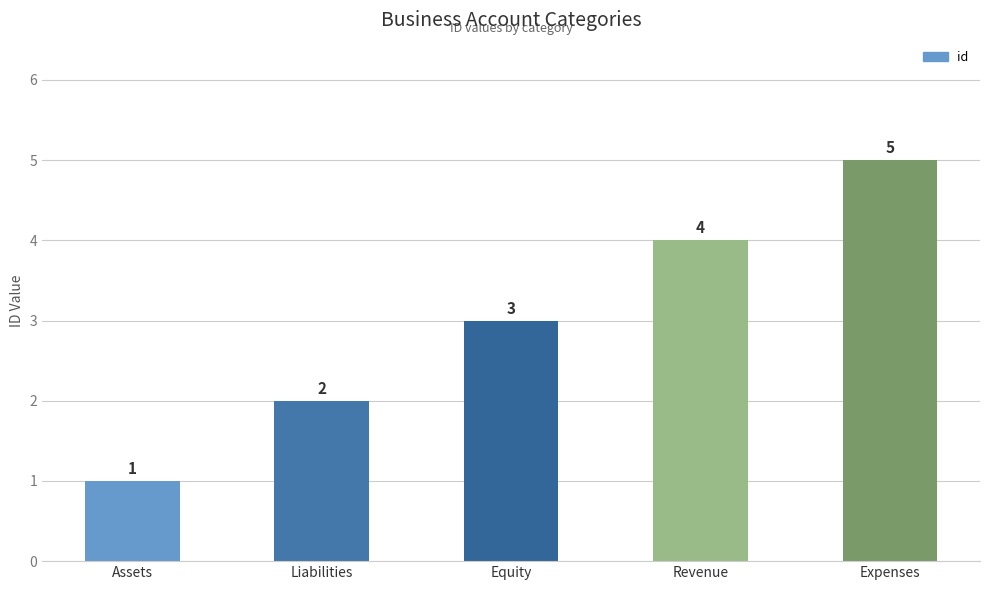

What is the value of the 3rd bar from the left?

3